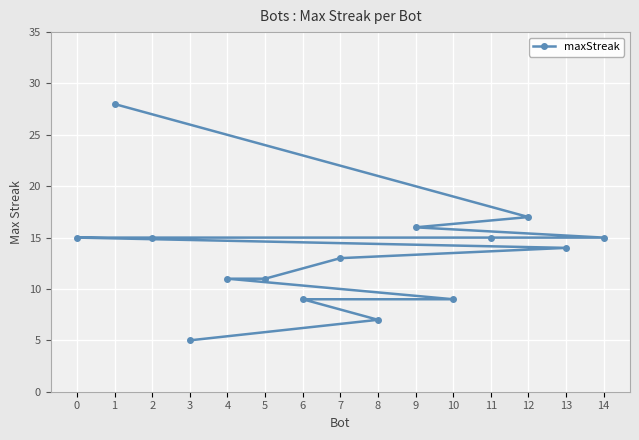

Rank the categories by value from lowest to highest.

3, 8, 10, 6, 5, 4, 7, 13, 14, 11, 2, 0, 9, 12, 1